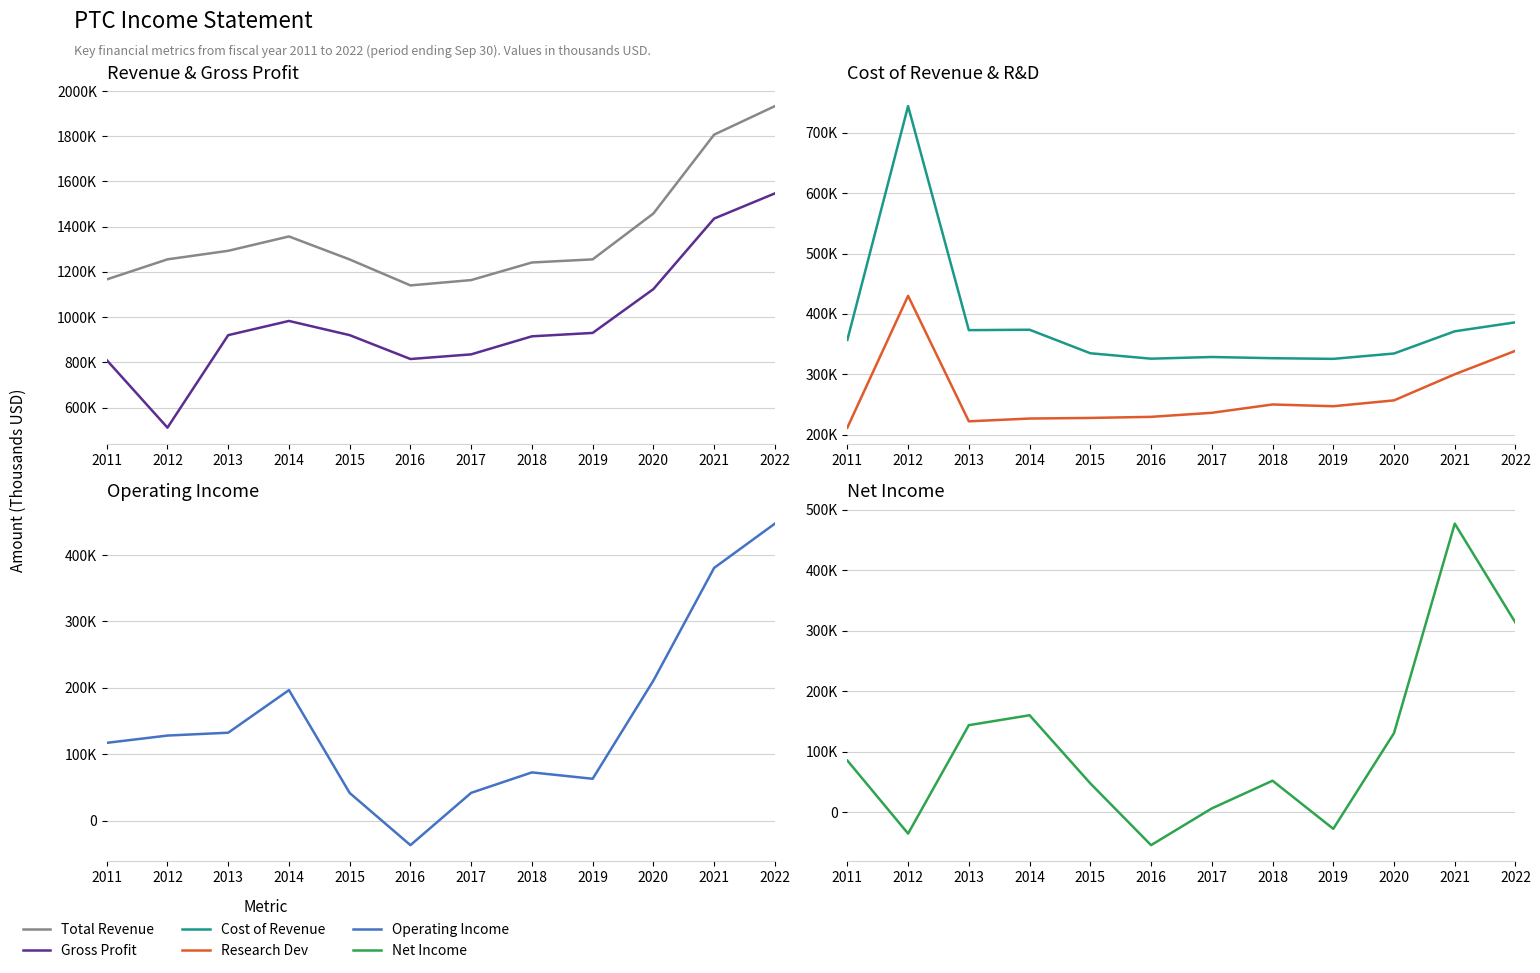

At which category is the sum across all series the highest?

2022